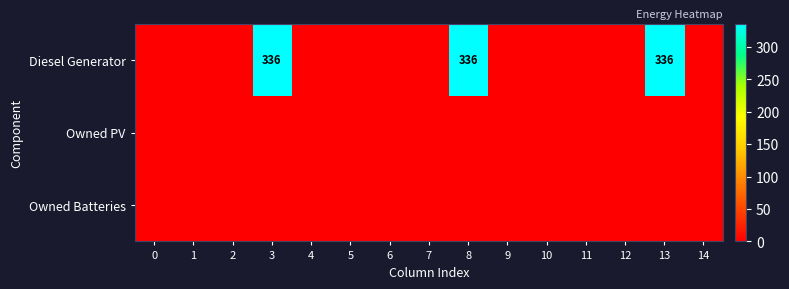

The value of Diesel Generator at 8 is 559. True or false?

False